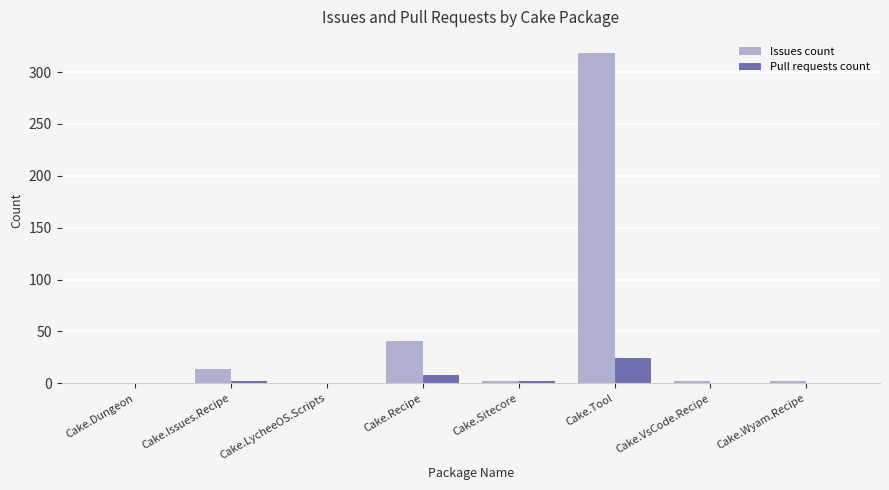

How many groups of bars are there?

8